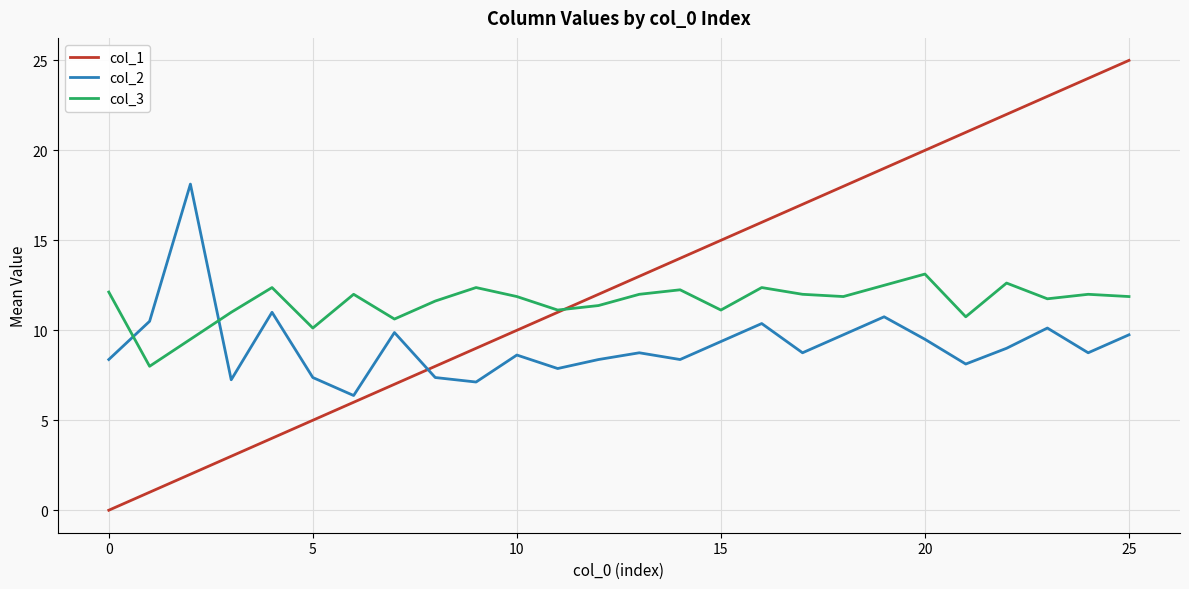

Which series has the largest total across all categories?

col_1